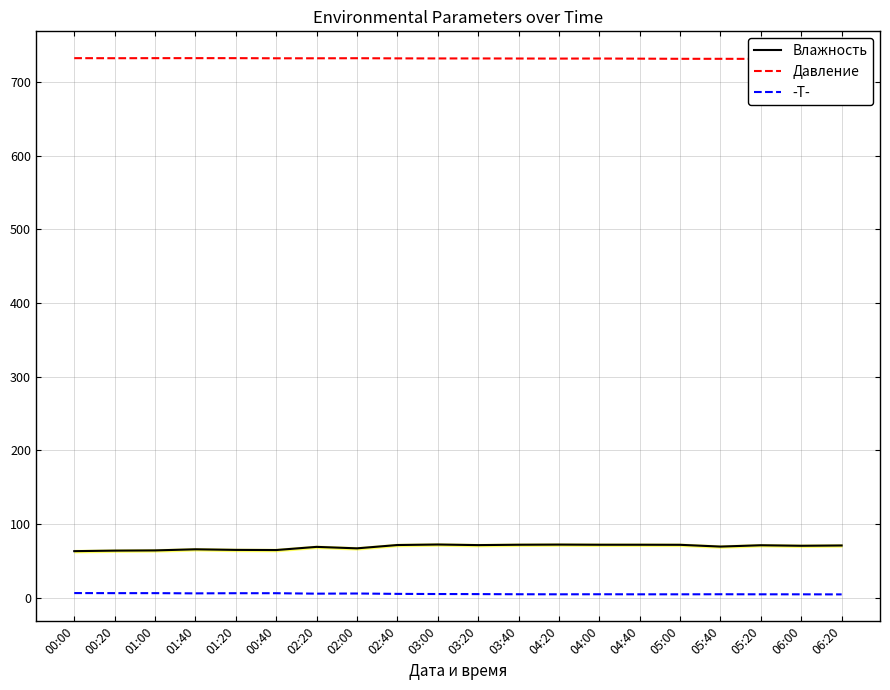

Where does the Давление series first go above 732?

00:00